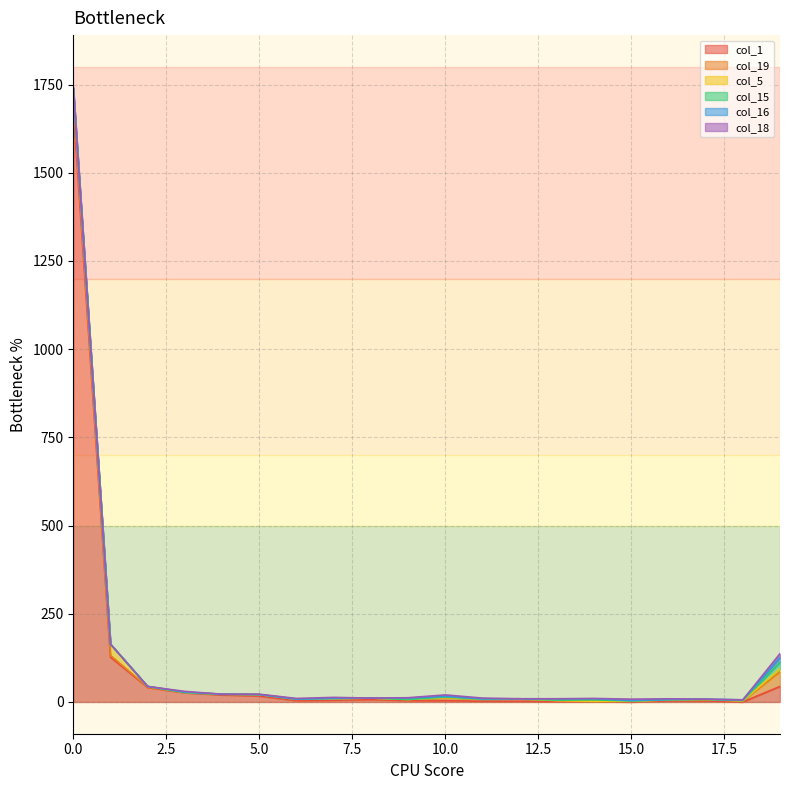

What is the sum of all col_1 values?

1996